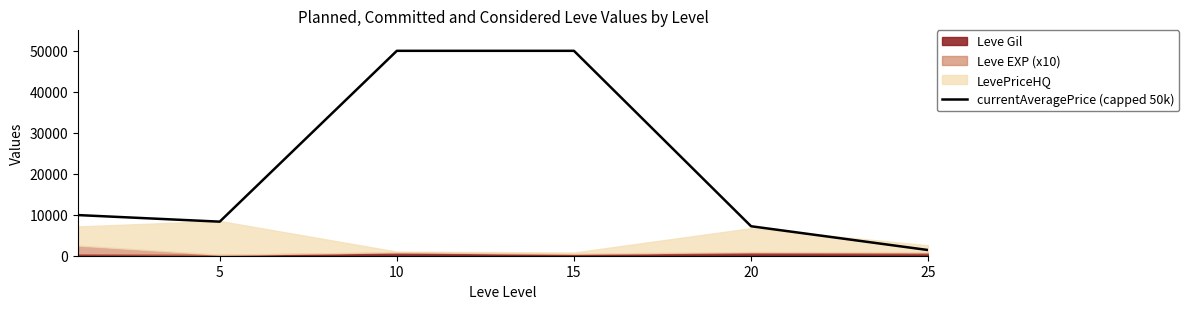

The value of currentAveragePrice (capped 50k) at 15 is 73272.8. True or false?

False